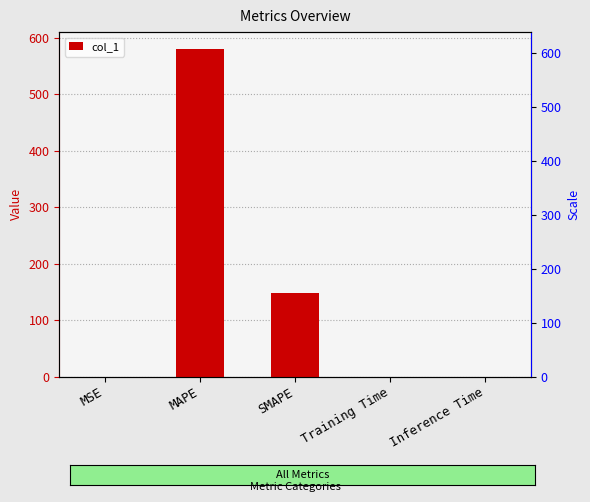

List the labels in order of value, largest first.

MAPE, SMAPE, Training Time, Inference Time, MSE